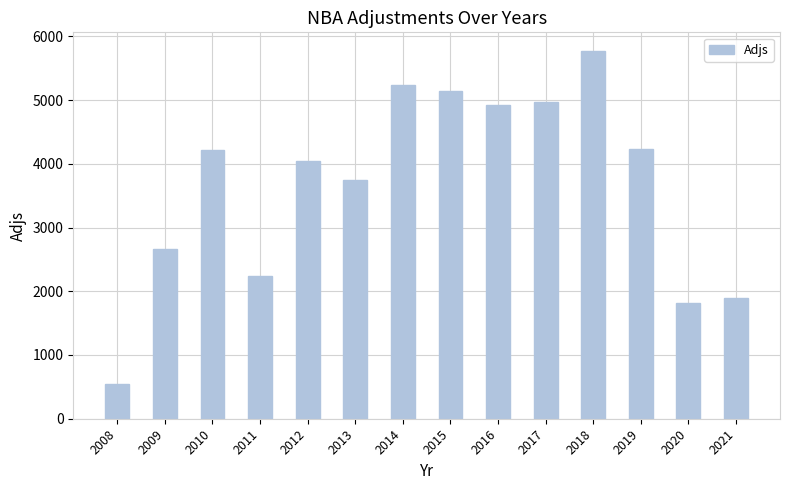

What is the difference between the maximum and minimum values?

5234